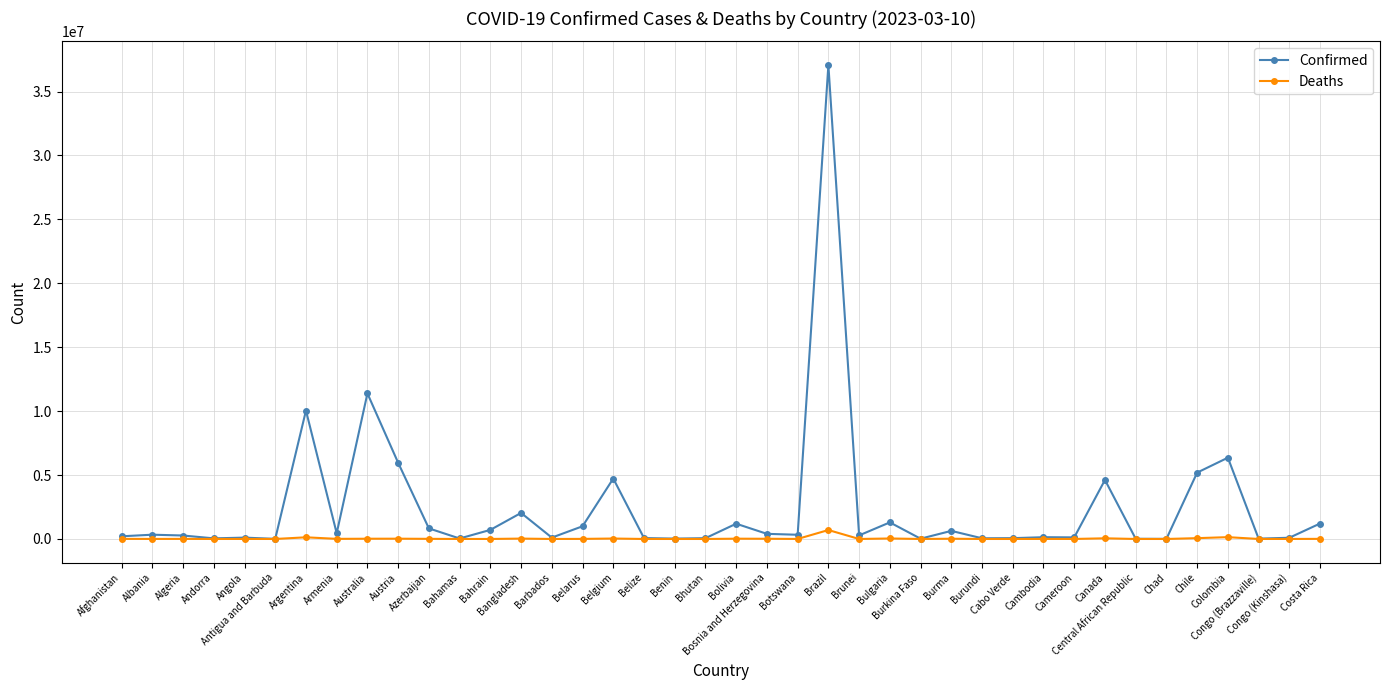

What are all the series names shown in the legend?

Confirmed, Deaths